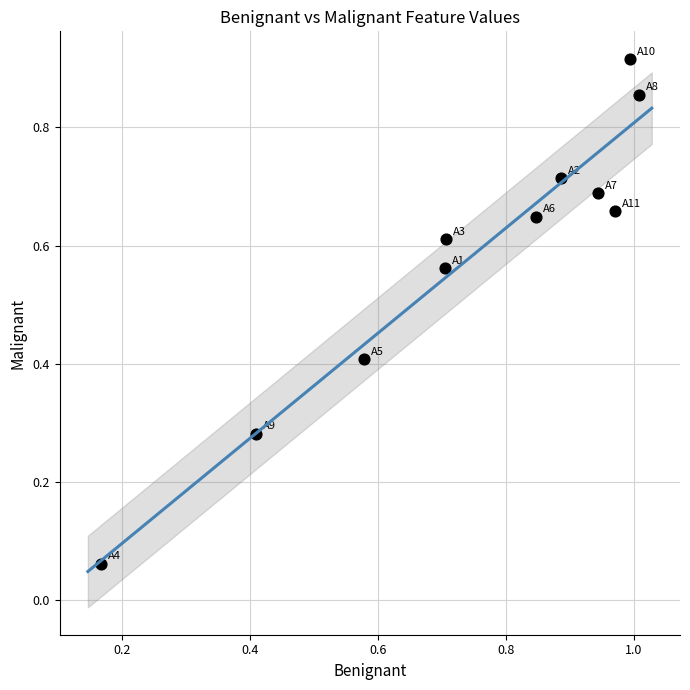

What is the range of X values (max minus min)?

0.8